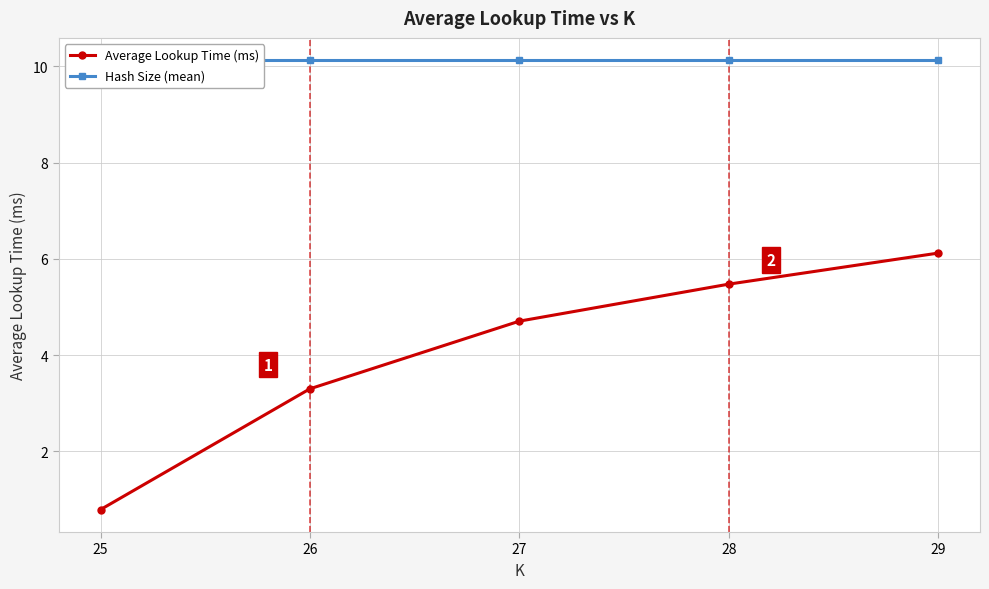

Is it true that Hash Size (mean) equals 10.1 at 29?

True